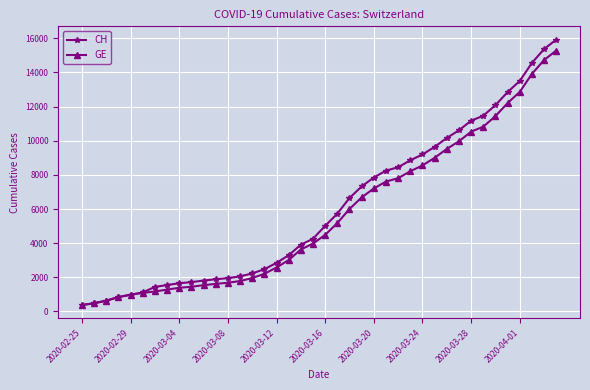

At how many categories does at least one series exceed 13128?

4